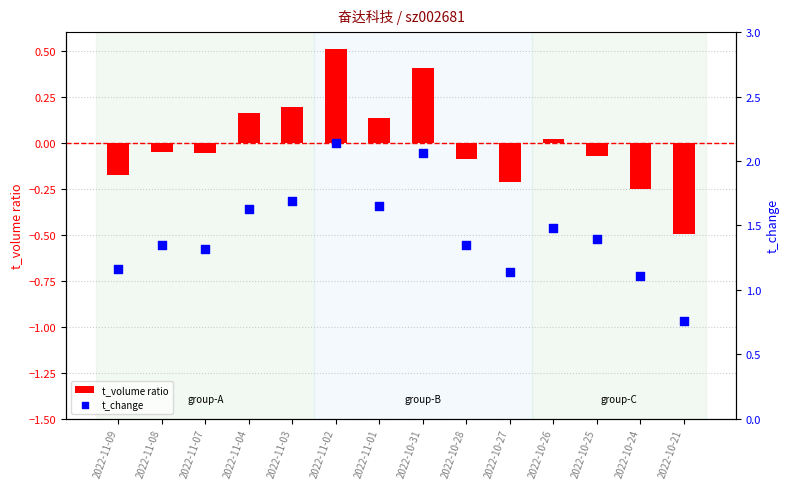

Which series has the largest total across all categories?

t_change